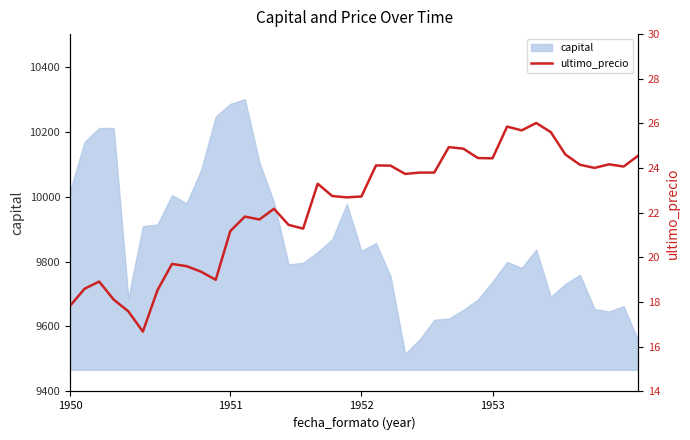

True or false: the data shows 8.8 at 36.

False